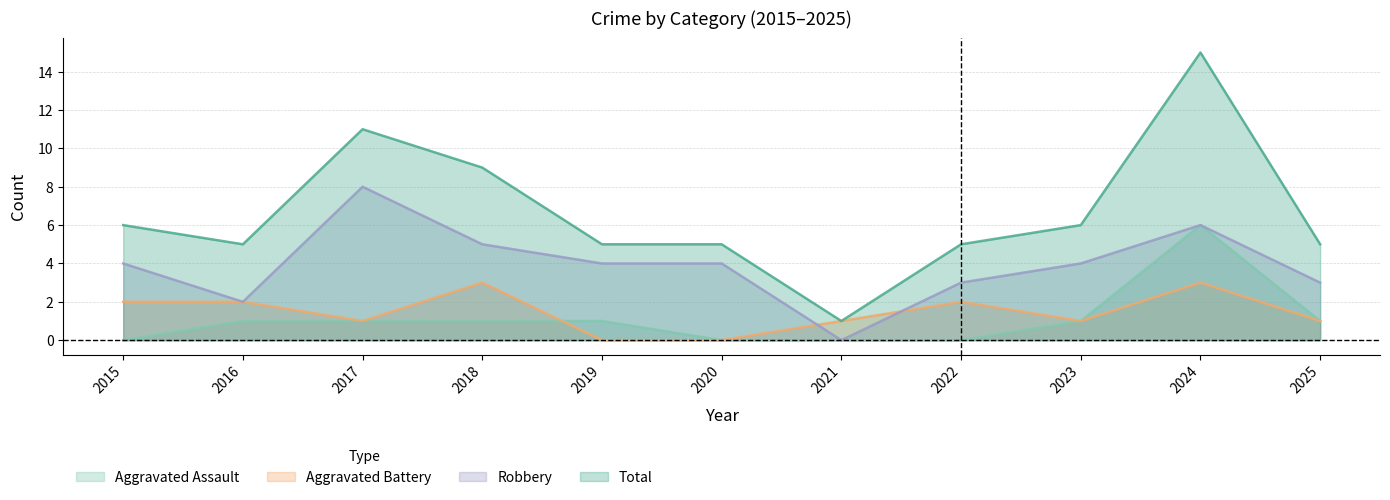

Reading left to right, transcribe all the data shown in this chart.

Aggravated Assault: 0	1	1	1	1	0	0	0	1	6	1
Aggravated Battery: 2	2	1	3	0	0	1	2	1	3	1
Robbery: 4	2	8	5	4	4	0	3	4	6	3
Total: 6	5	11	9	5	5	1	5	6	15	5